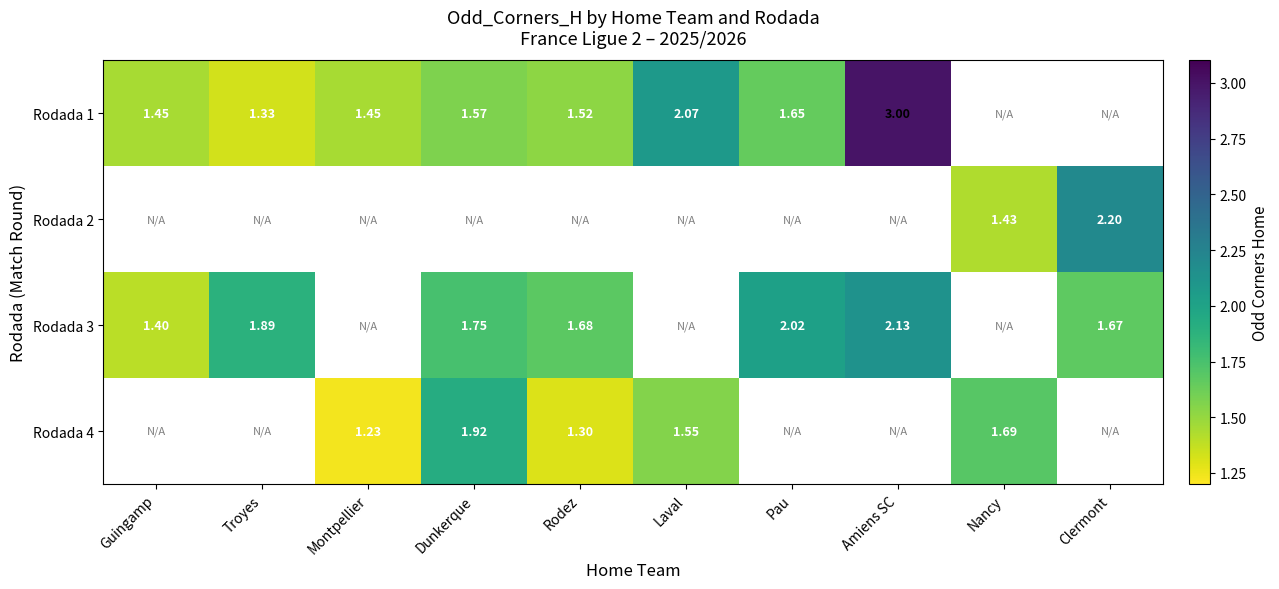

The Rodada 1 series shows 0.9 at Guingamp. True or false?

False